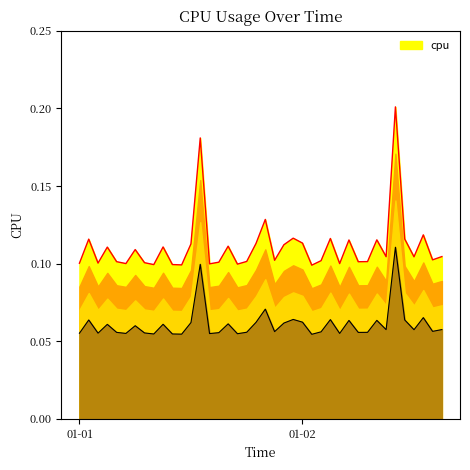

How many interior local valleys (lower than both neighbors) does the data have?

13